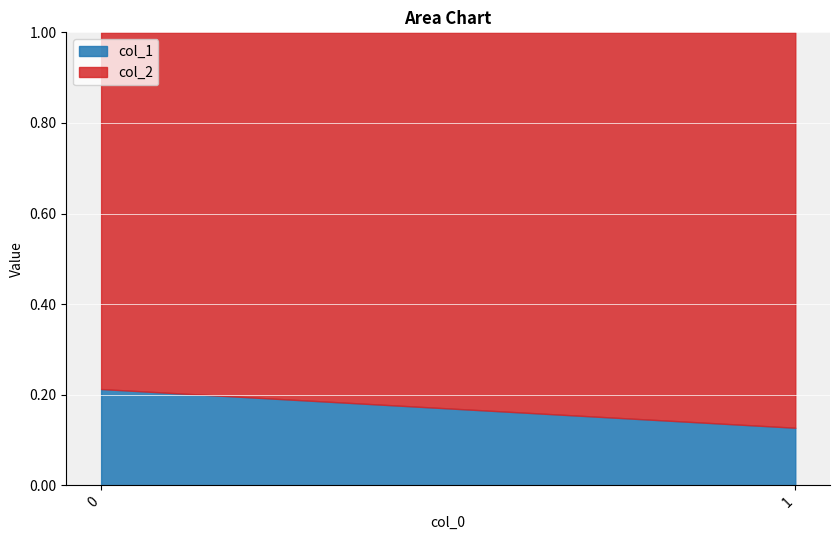

What is the sum of all col_2 values?

1.7